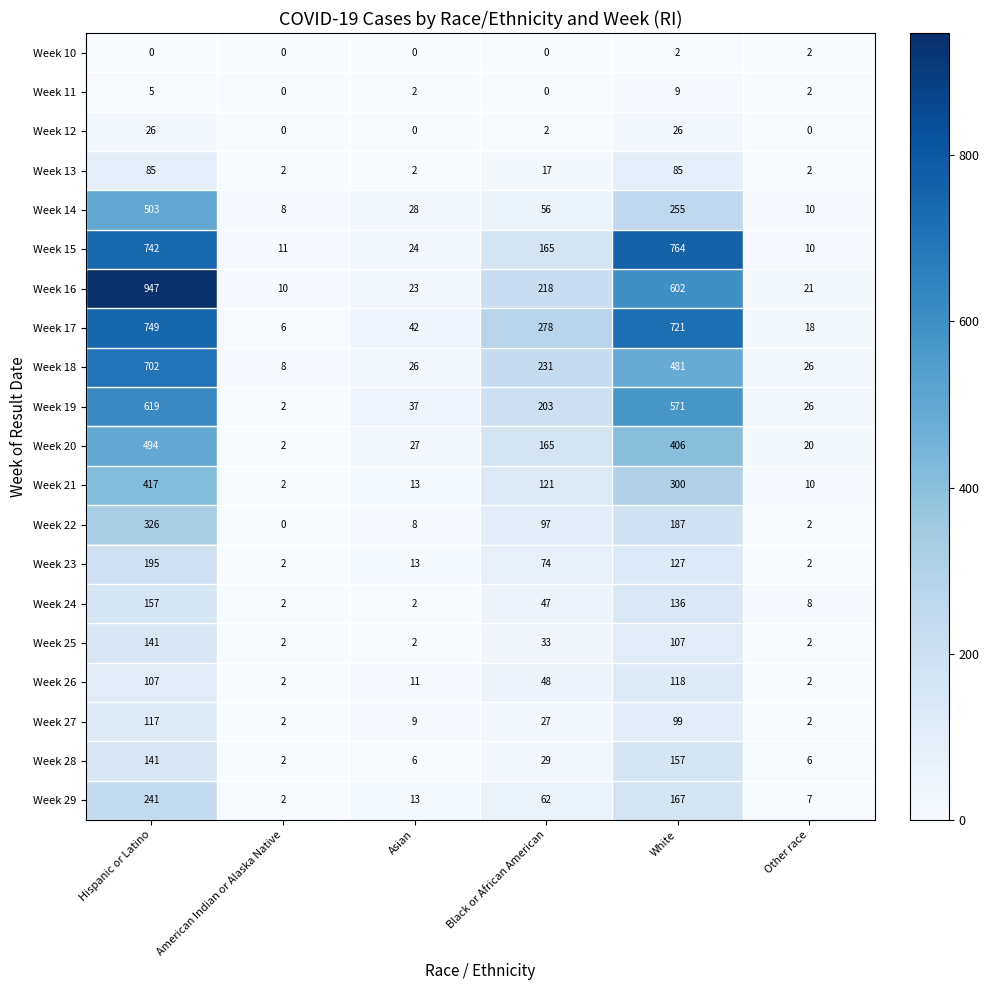

True or false: Week 23 has a value of 74 at Black or African American.

True